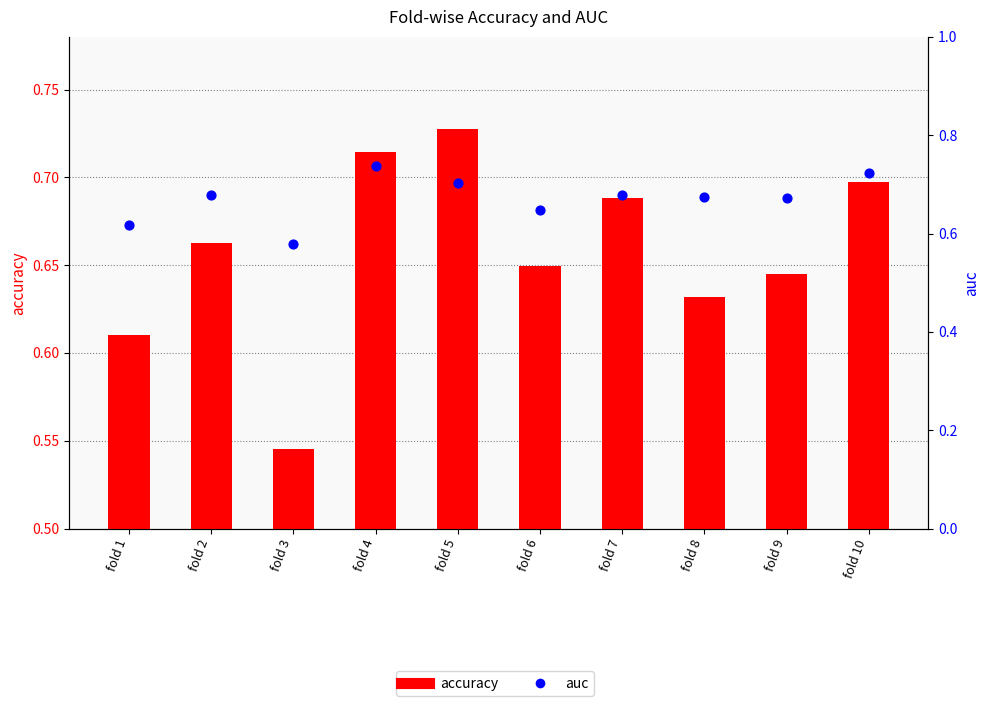

Which series has the widest spread of Y values?

accuracy